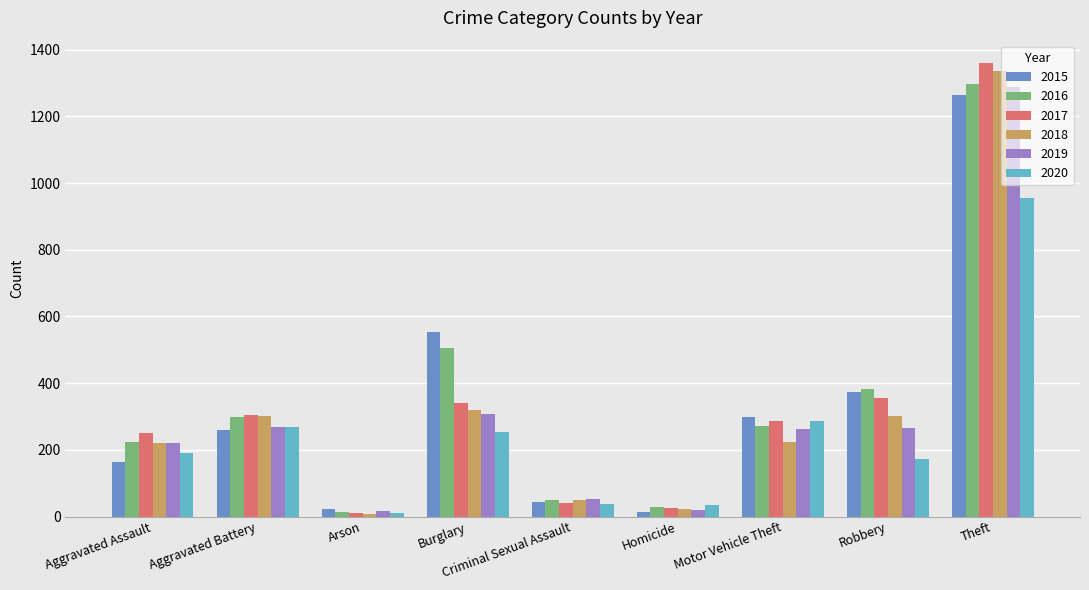

What is the highest value of the 2020 series?

954